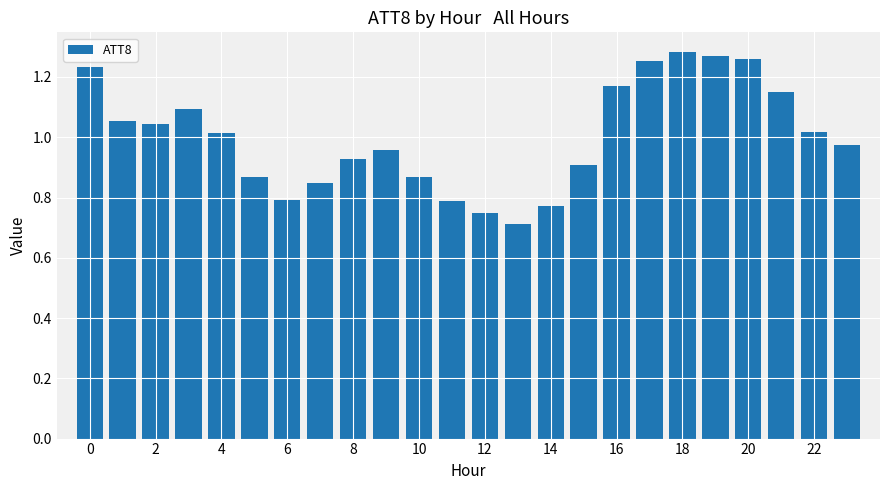

What is the difference between the maximum and minimum values?

0.6